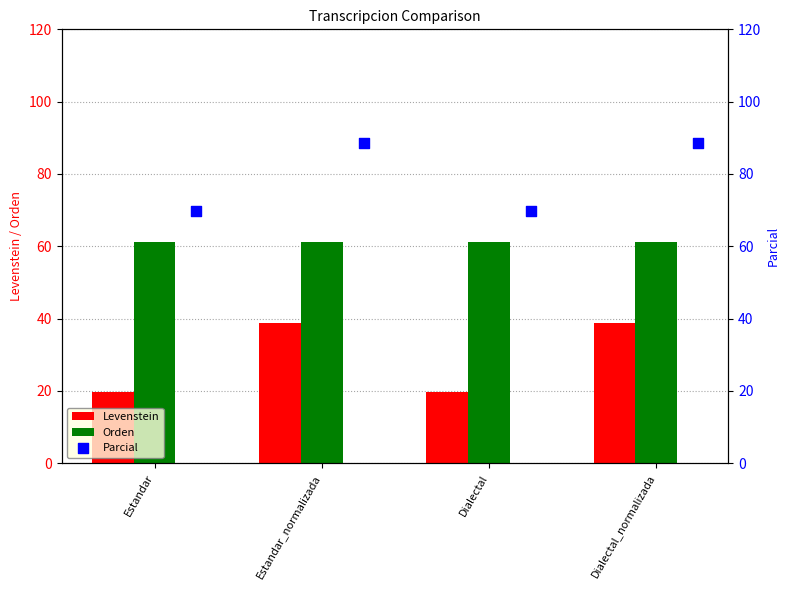

Which series reaches the maximum Y coordinate?

Parcial